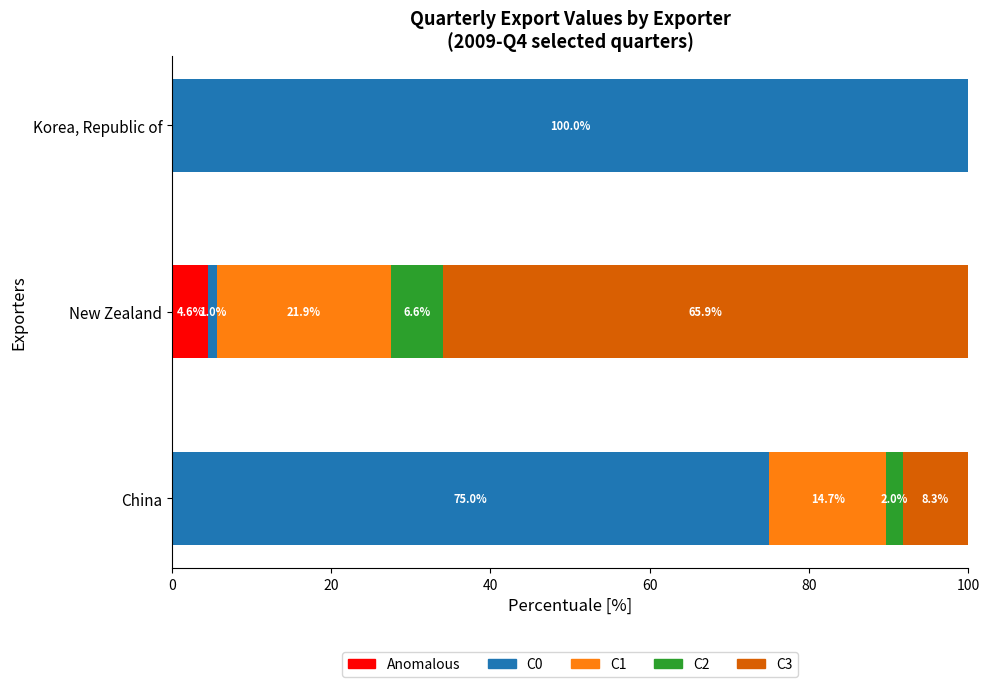

What is the sum of all Anomalous values?

4.6